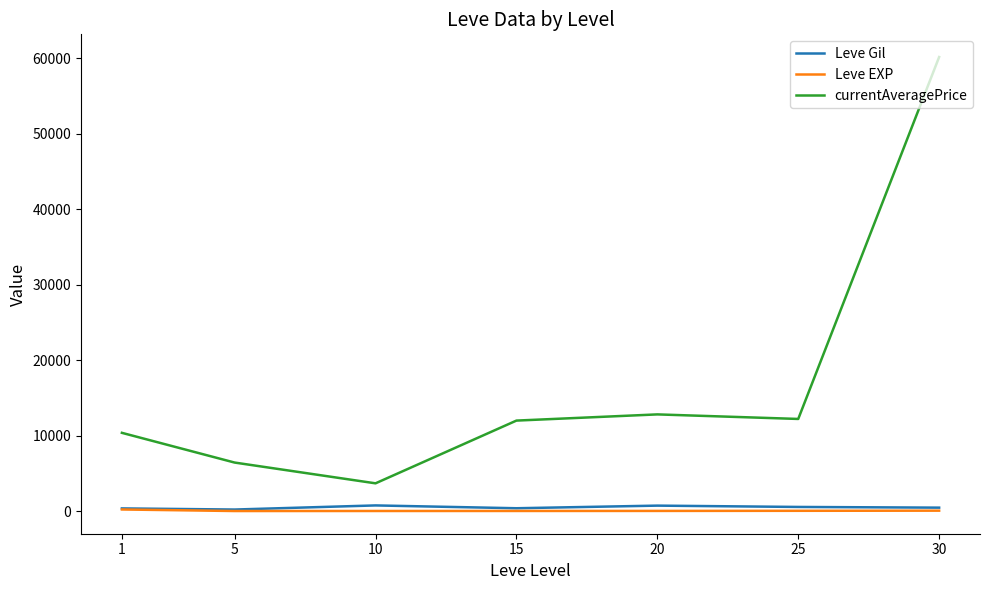

True or false: currentAveragePrice has a value of 18993.2 at 20.

False